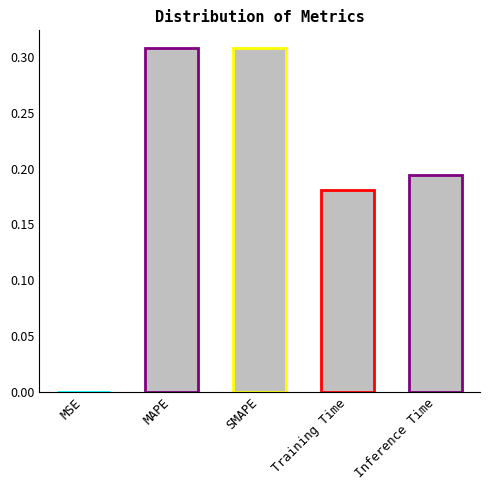

What is the label of the 5th bar from the right?

MSE